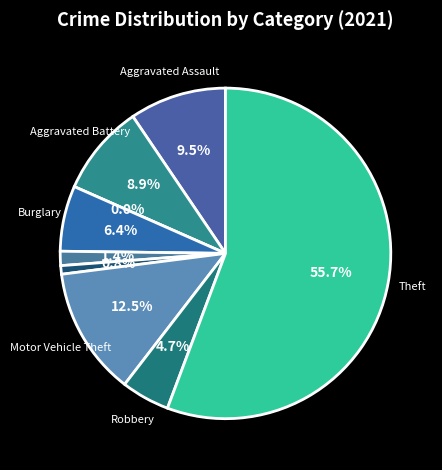

To the nearest percent, what percentage of the pie is Robbery?

5%